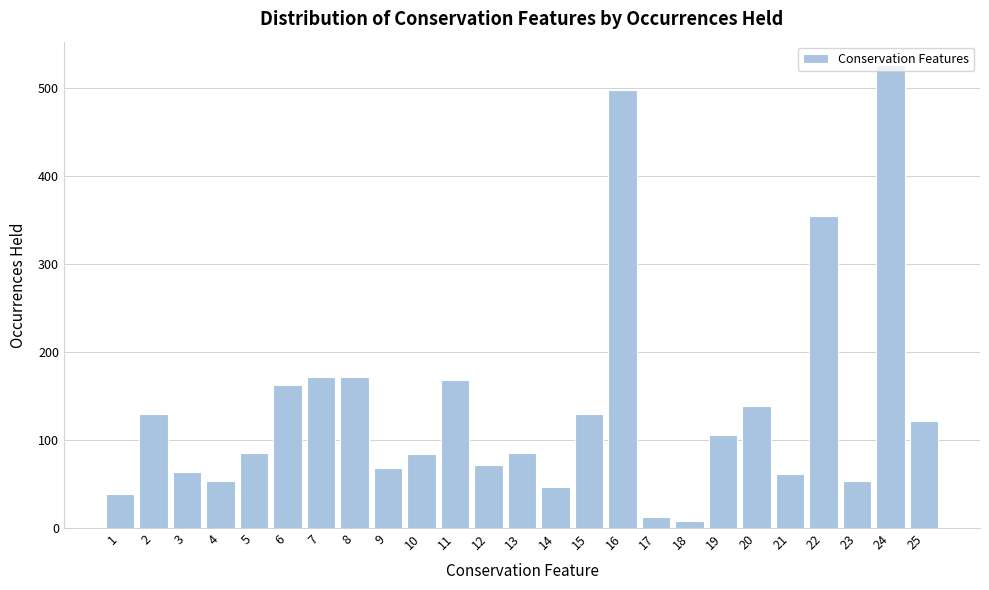

What is the greatest value displayed?

526